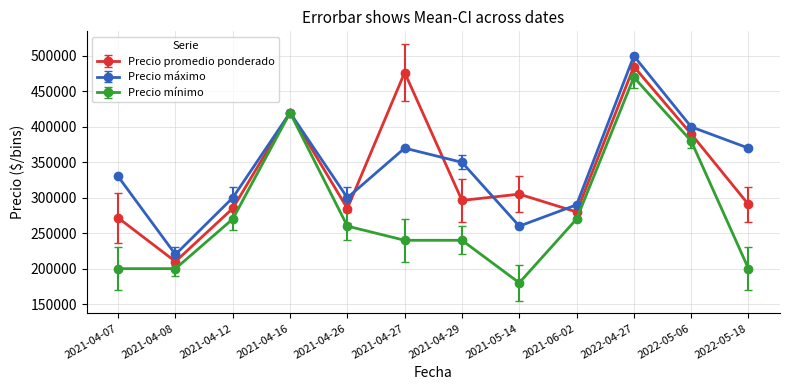

Where is the first local minimum for Precio promedio ponderado?

2021-04-08